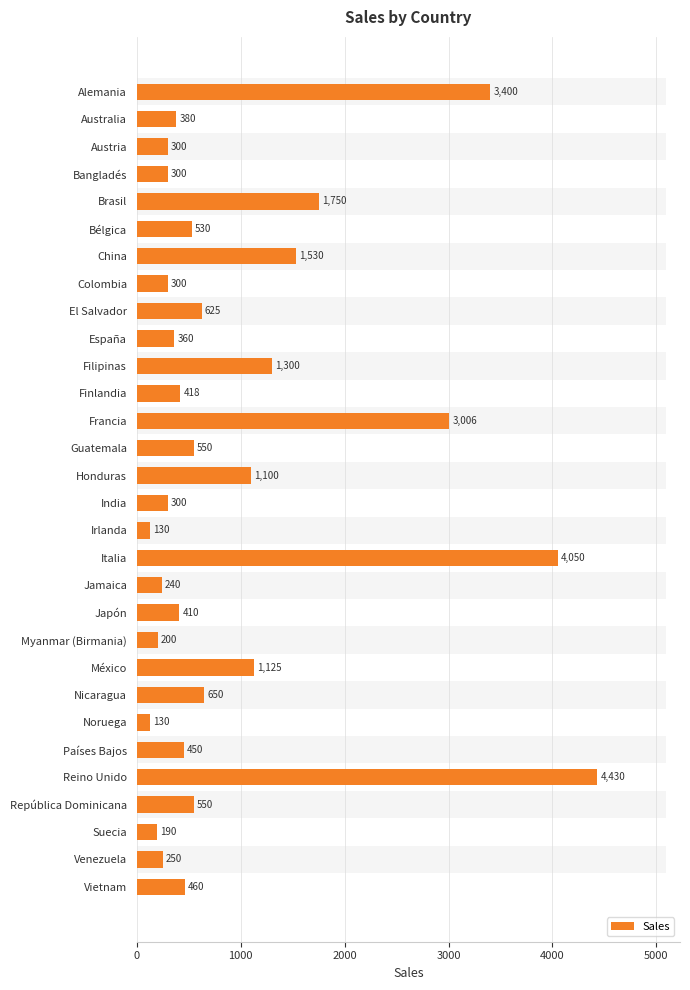

Does the chart contain any negative values?

No